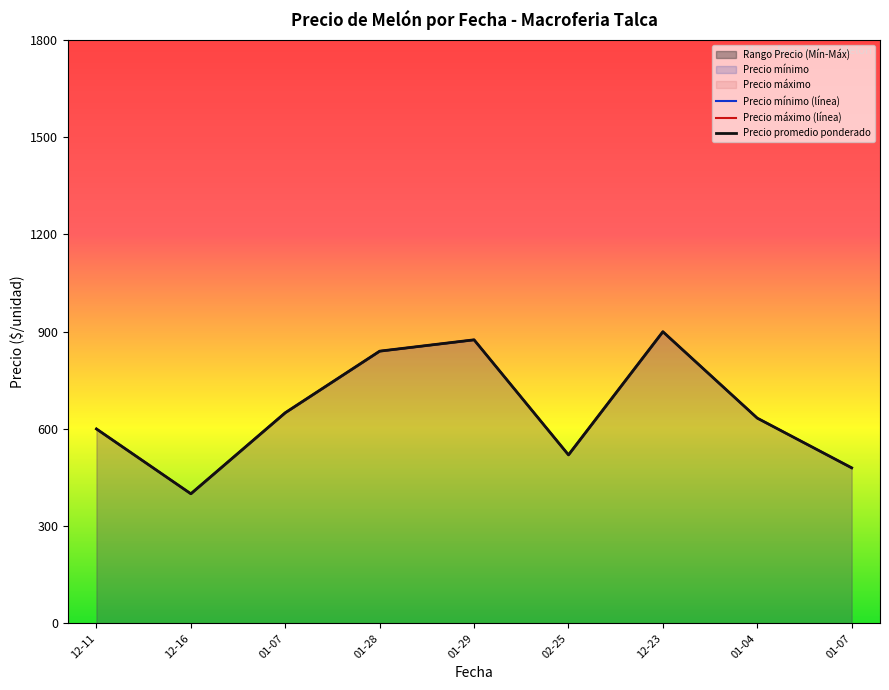

True or false: Precio mínimo and Precio máximo intersect in this chart.

False